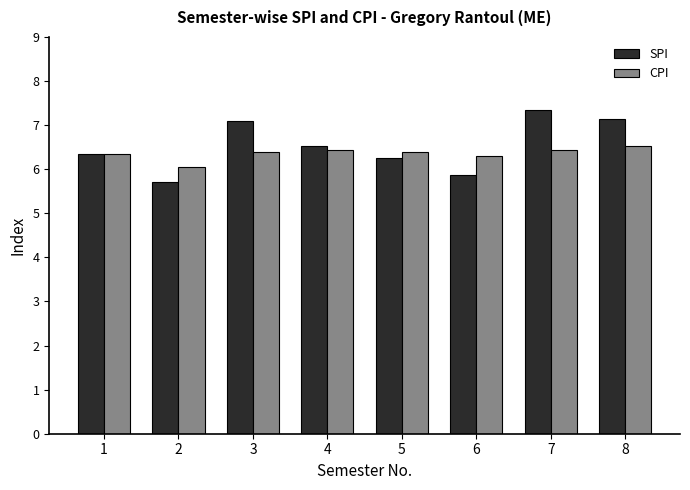

What is the value of the SPI bar at the 8th from the left?

7.2